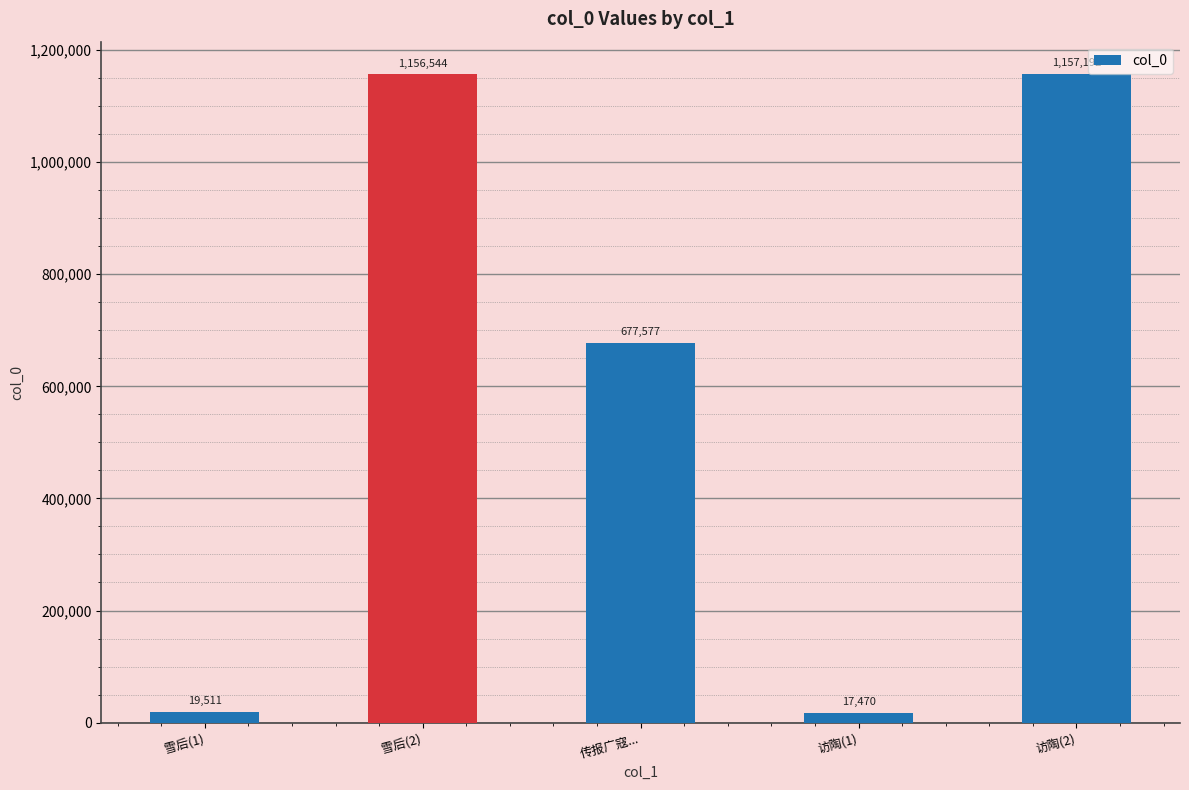

How many data points does each series have?

5